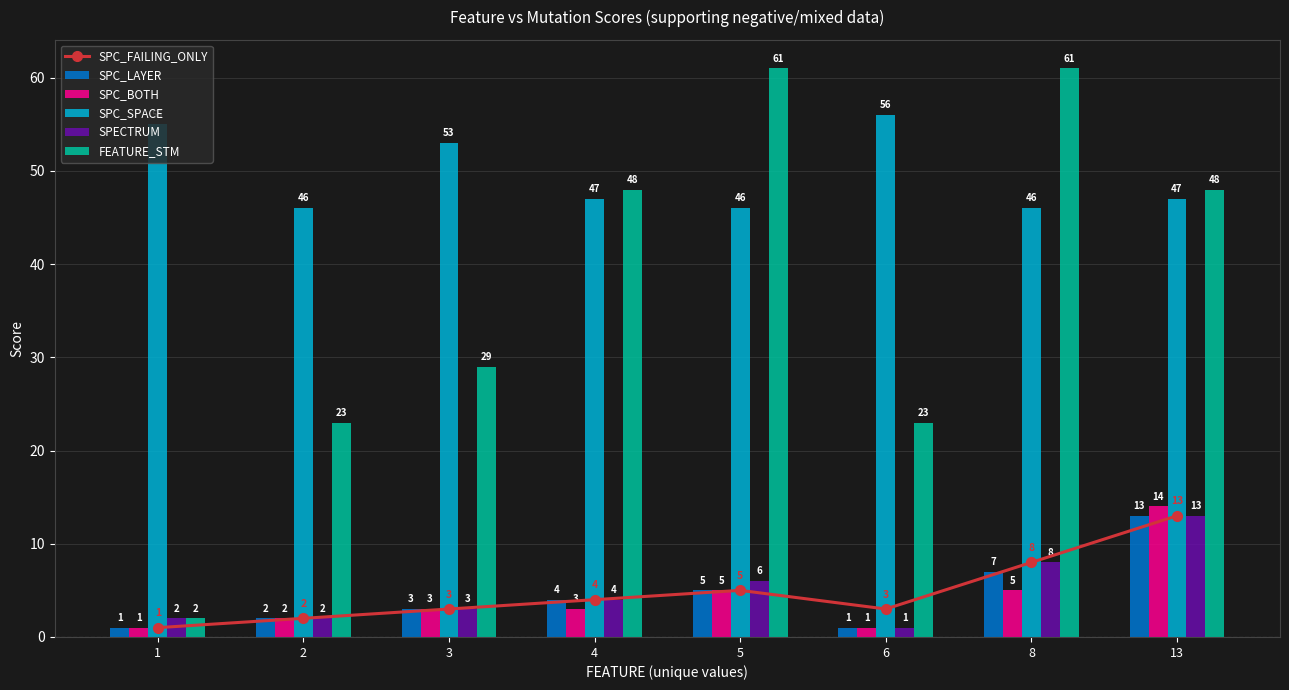

True or false: FEATURE_STM has a value of 23 at 5.

False